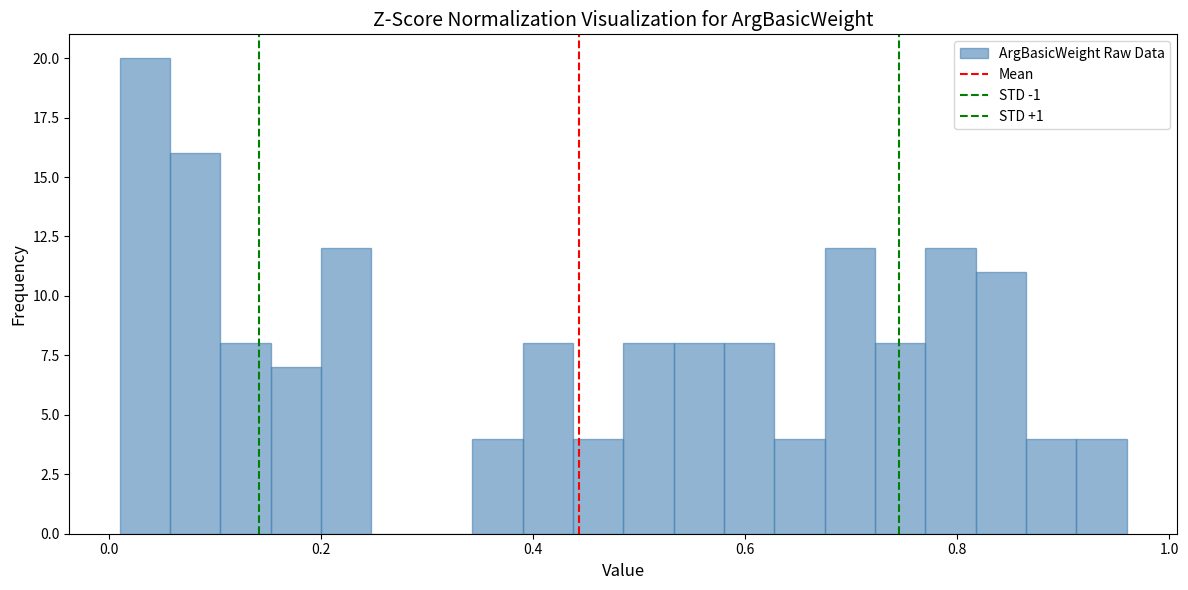

Around what value on the x-axis is the tallest bar? Give the approximate position of its centre, as read against the axis.

0.04